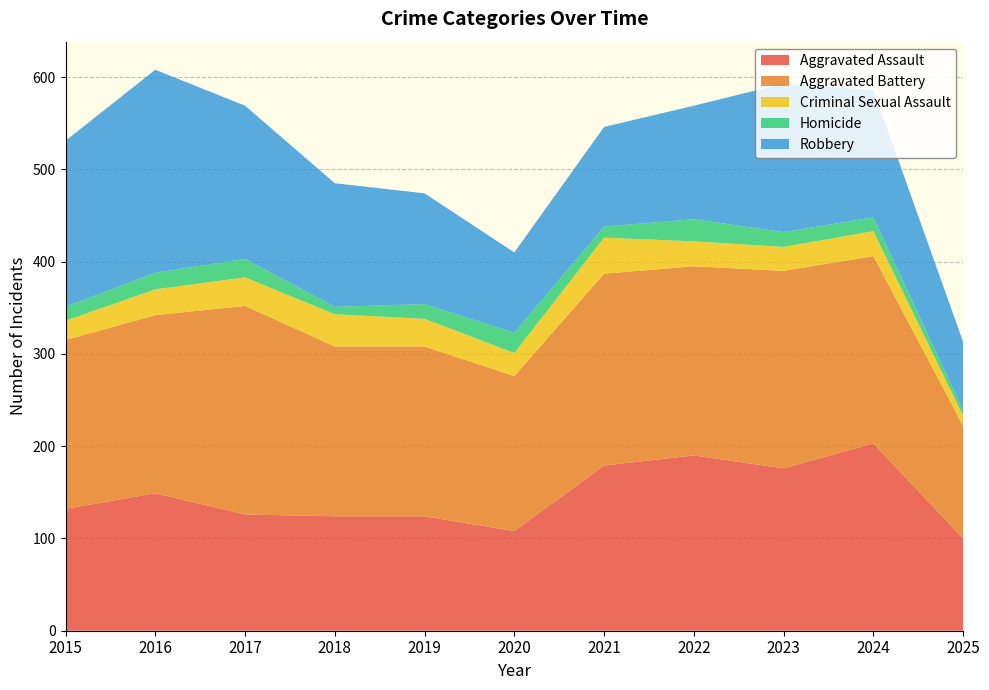

Reading right to left, transcribe all the data shown in this chart.

Aggravated Assault: 2025=100	2024=203	2023=176	2022=190	2021=179	2020=108	2019=124	2018=124	2017=126	2016=149	2015=132
Aggravated Battery: 2025=122	2024=203	2023=214	2022=205	2021=208	2020=168	2019=184	2018=184	2017=226	2016=193	2015=183
Criminal Sexual Assault: 2025=11	2024=27	2023=26	2022=27	2021=39	2020=25	2019=30	2018=35	2017=31	2016=28	2015=21
Homicide: 2025=6	2024=15	2023=16	2022=24	2021=12	2020=22	2019=16	2018=8	2017=20	2016=18	2015=15
Robbery: 2025=74	2024=138	2023=161	2022=123	2021=108	2020=87	2019=120	2018=134	2017=166	2016=220	2015=180